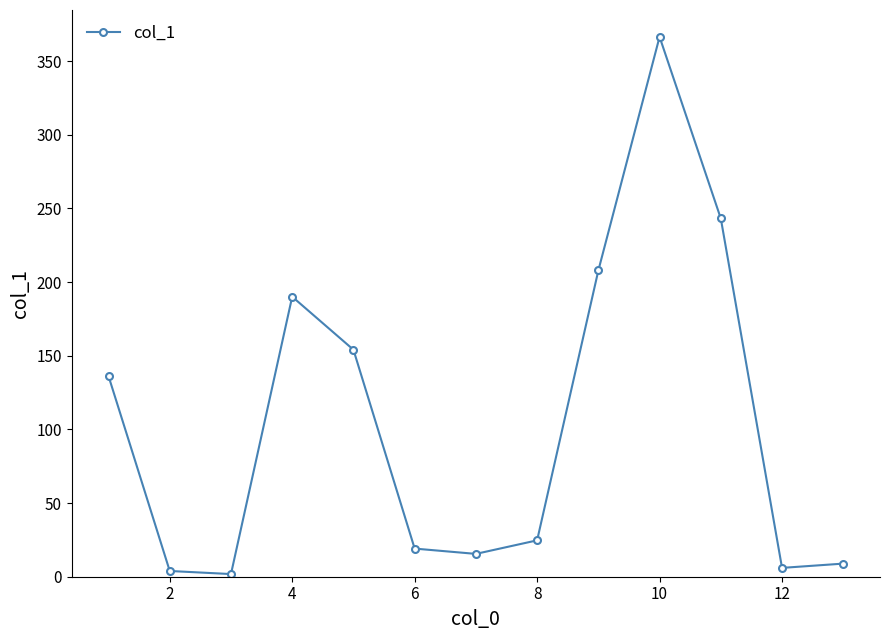

Reading left to right, transcribe all the data shown in this chart.

136.2	3.9	1.8	190.1	154.1	19.1	15.5	24.7	207.9	366.5	243.2	6.0	8.9